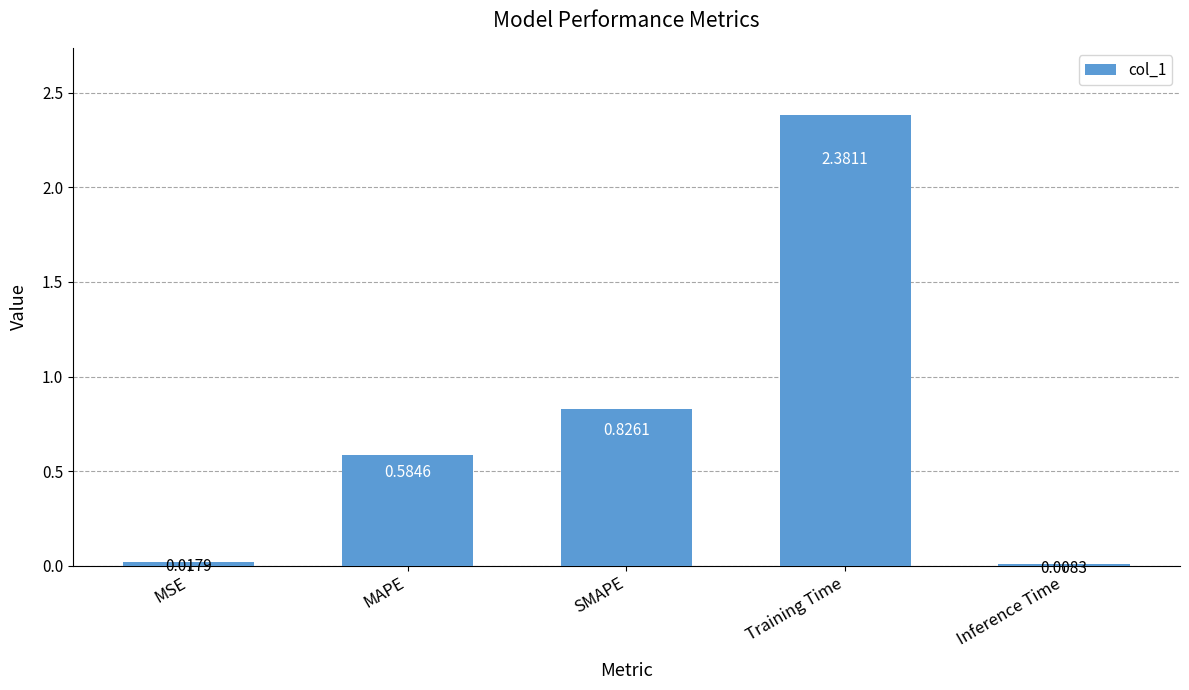

How many bars are there in total?

5